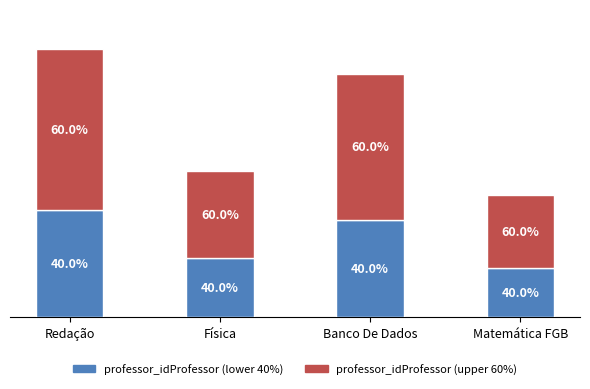

Are the bars horizontal?

No